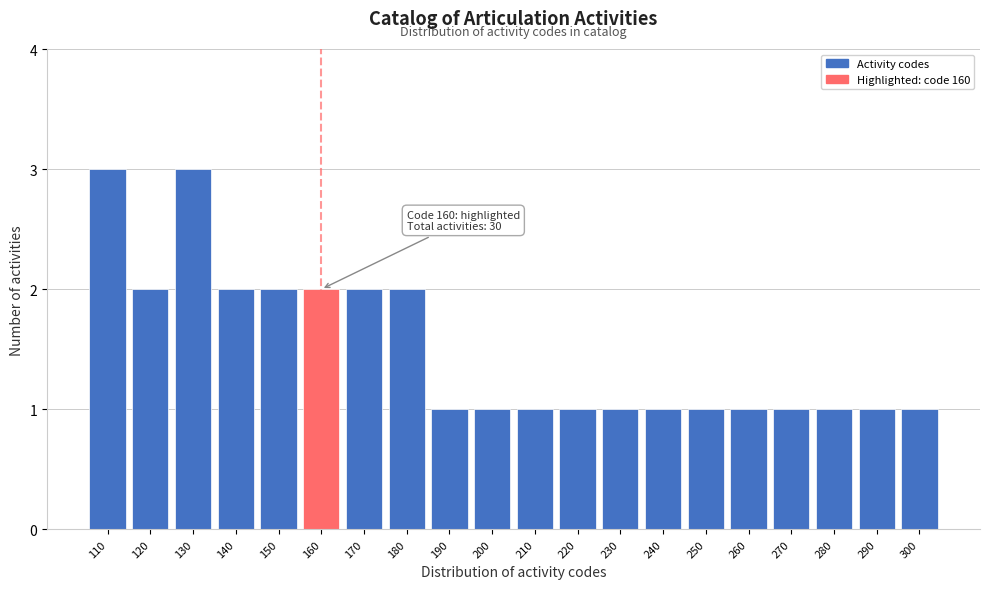

Reading left to right, transcribe all the data shown in this chart.

3	2	3	2	2	2	2	2	1	1	1	1	1	1	1	1	1	1	1	1